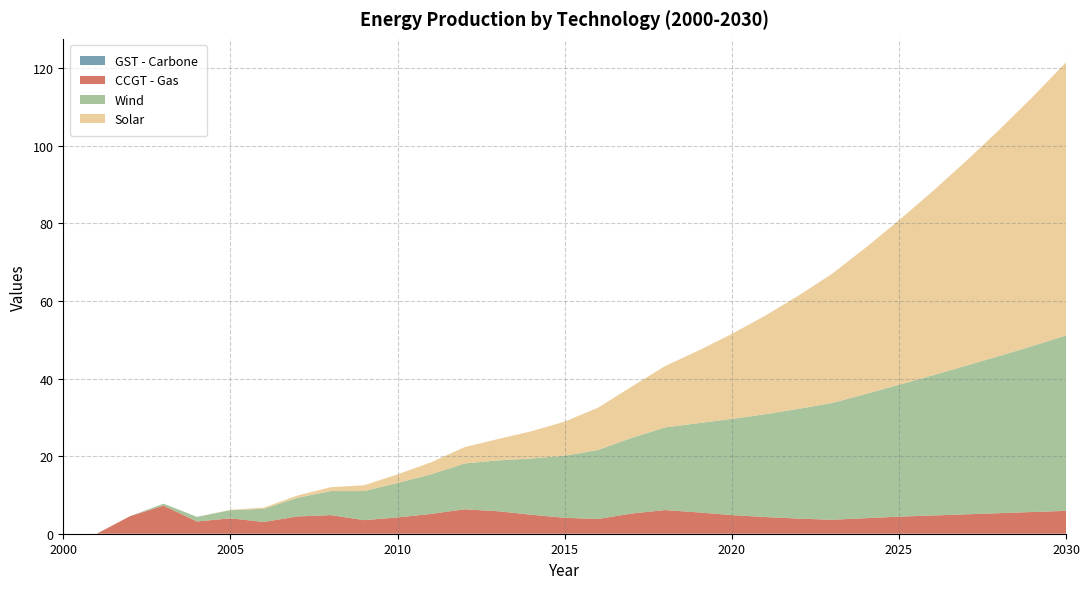

Reading left to right, transcribe all the data shown in this chart.

GST - Carbone: 0.0	0.0	0.0	0.0	0.0	0.0	0.0	0.0	0.0	0.0	0.0	0.0	0.0	0.0	0.0	0.0	0.0	0.0	0.0	0.0	0.0	0.0	0.0	0.0	0.0	0.0	0.0	0.0	0.0	0.0	0.0
CCGT - Gas: 0.0	0.0	4.5	7.2	3.2	4.0	3.0	4.4	4.8	3.5	4.2	5.1	6.3	5.8	4.9	4.1	3.8	5.2	6.1	5.5	4.8	4.3	3.9	3.6	4.0	4.4	4.7	5.0	5.3	5.6	5.9
Wind: 0.0	0.0	0.0	0.5	1.2	2.1	3.4	4.8	6.2	7.5	8.9	10.2	11.8	13.1	14.5	16.0	17.8	19.5	21.3	23.0	24.8	26.5	28.3	30.1	32.0	34.0	36.1	38.3	40.5	42.8	45.2
Solar: 0.0	0.0	0.0	0.0	0.0	0.1	0.3	0.6	1.0	1.5	2.2	3.1	4.2	5.5	7.0	8.8	10.9	13.2	15.8	18.7	21.9	25.4	29.2	33.3	37.7	42.4	47.4	52.7	58.3	64.2	70.4